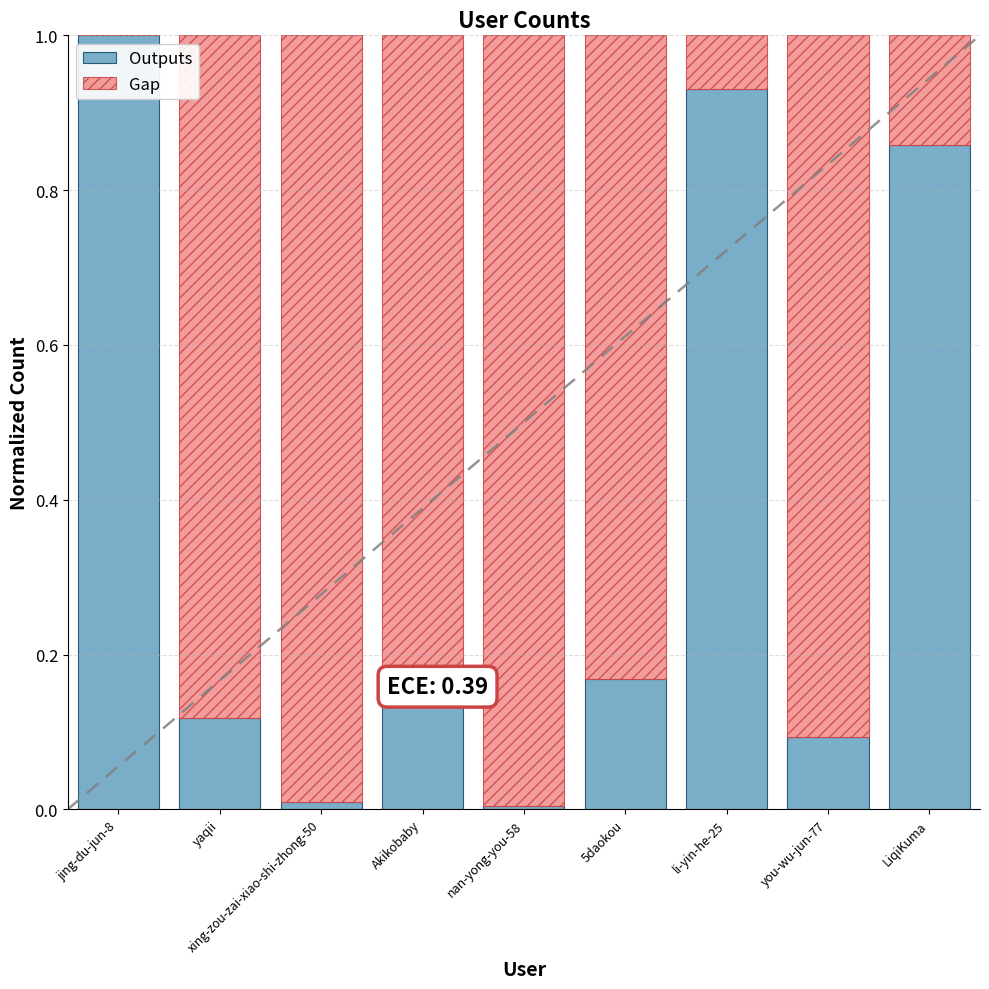

How many categories are shown in the chart?

9